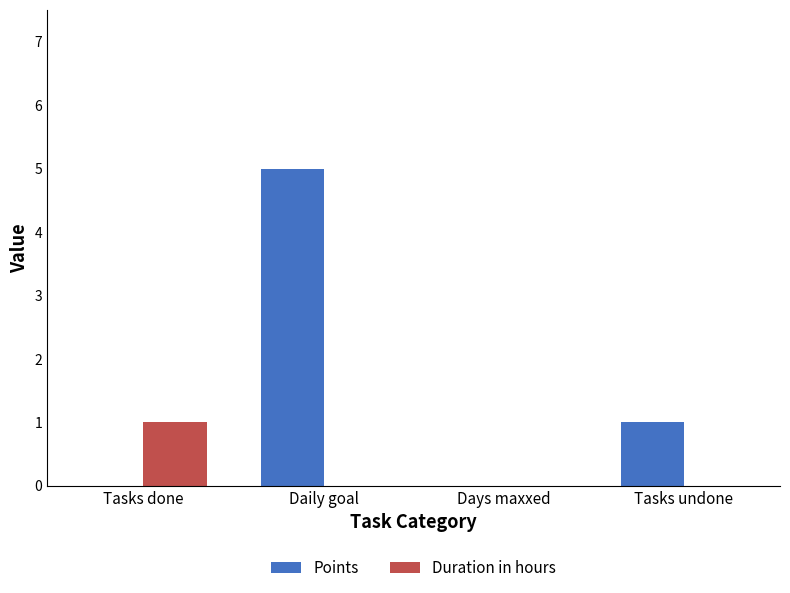

What is the greatest value displayed?

5